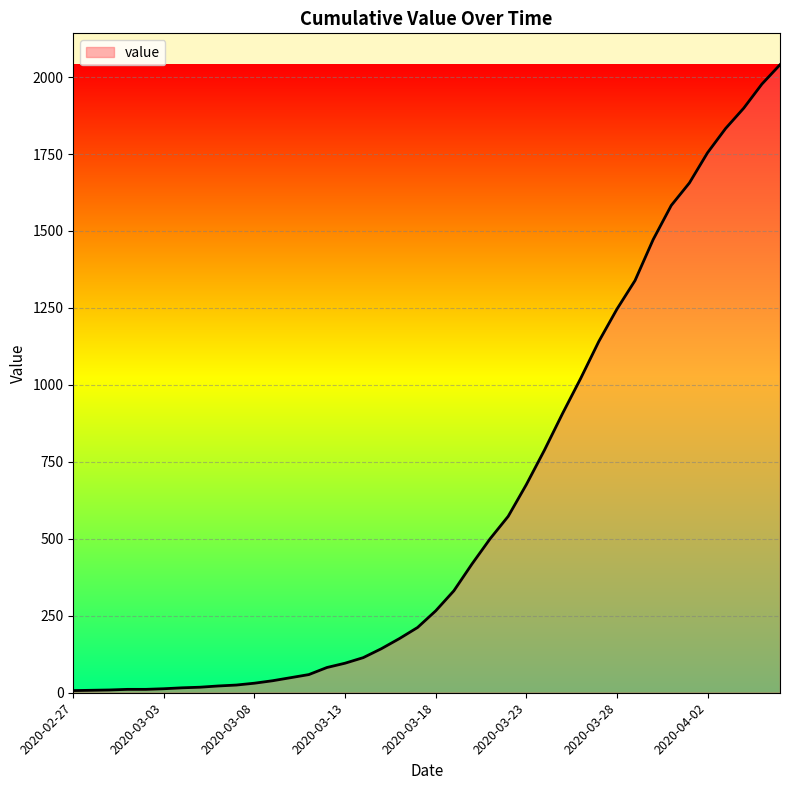

What is the greatest value displayed?

2040